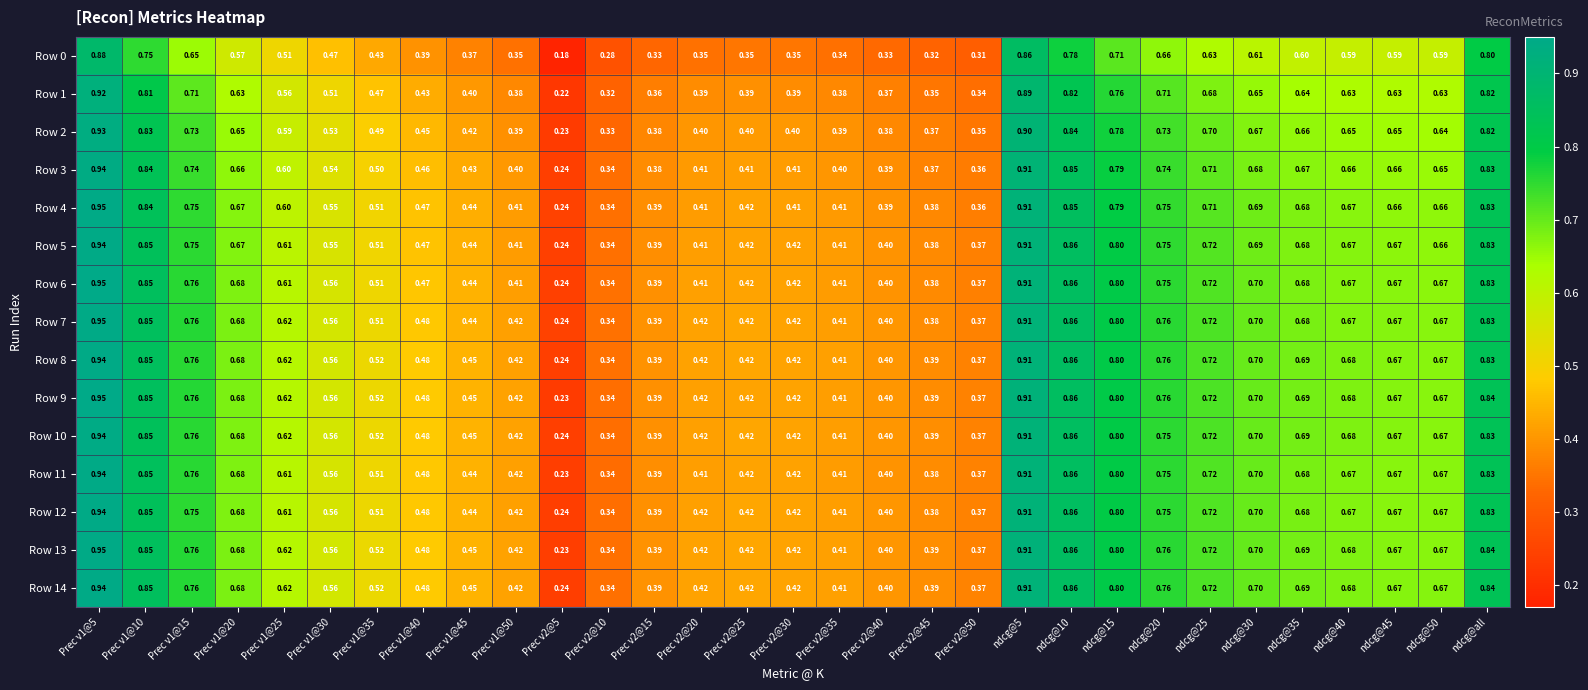

Is the value of Row 0 at ndcg@10 greater than the value of Row 7 at Prec v1@35?

Yes